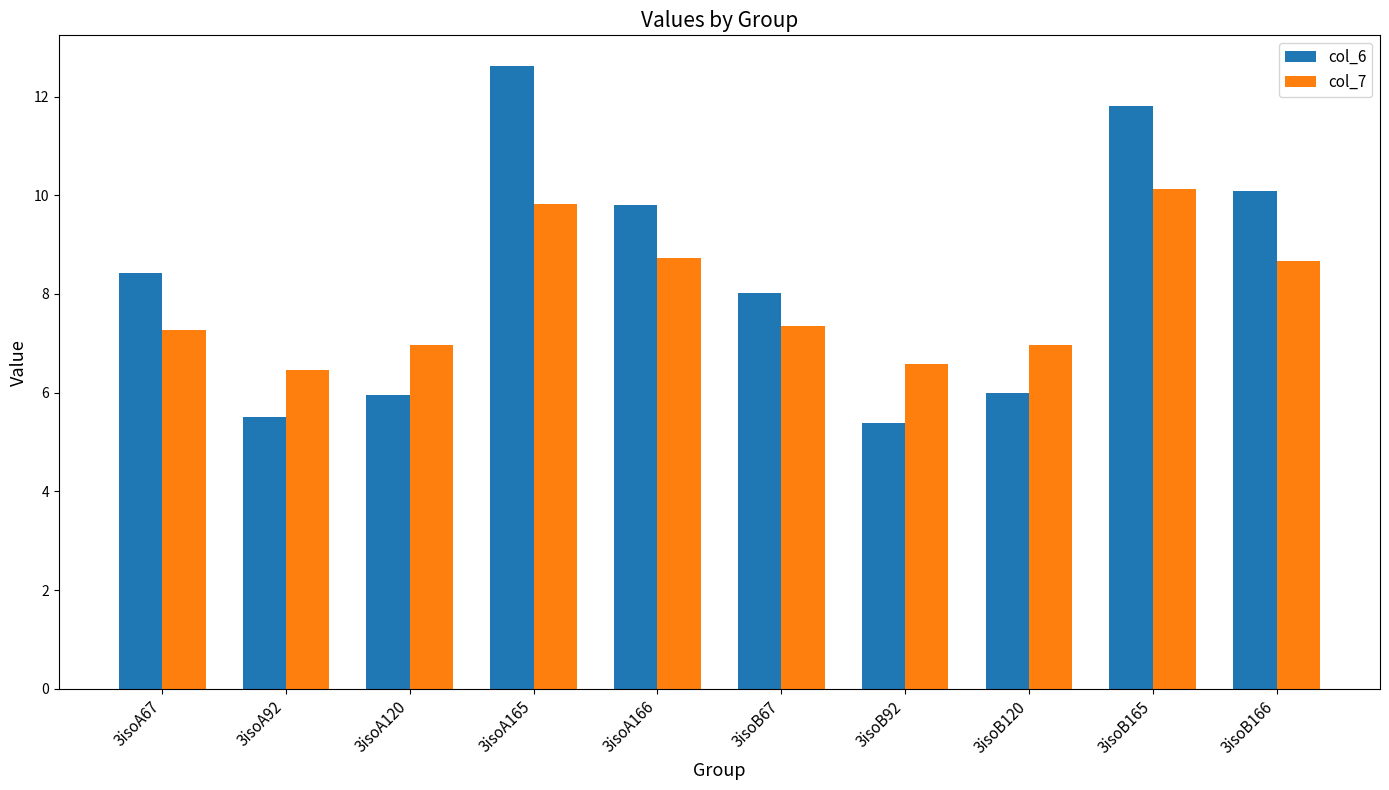

Count the number of categories in the chart.

10